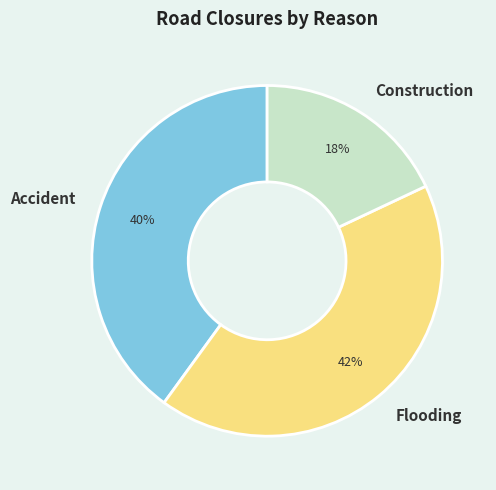

What is the largest slice in the pie chart?

Flooding